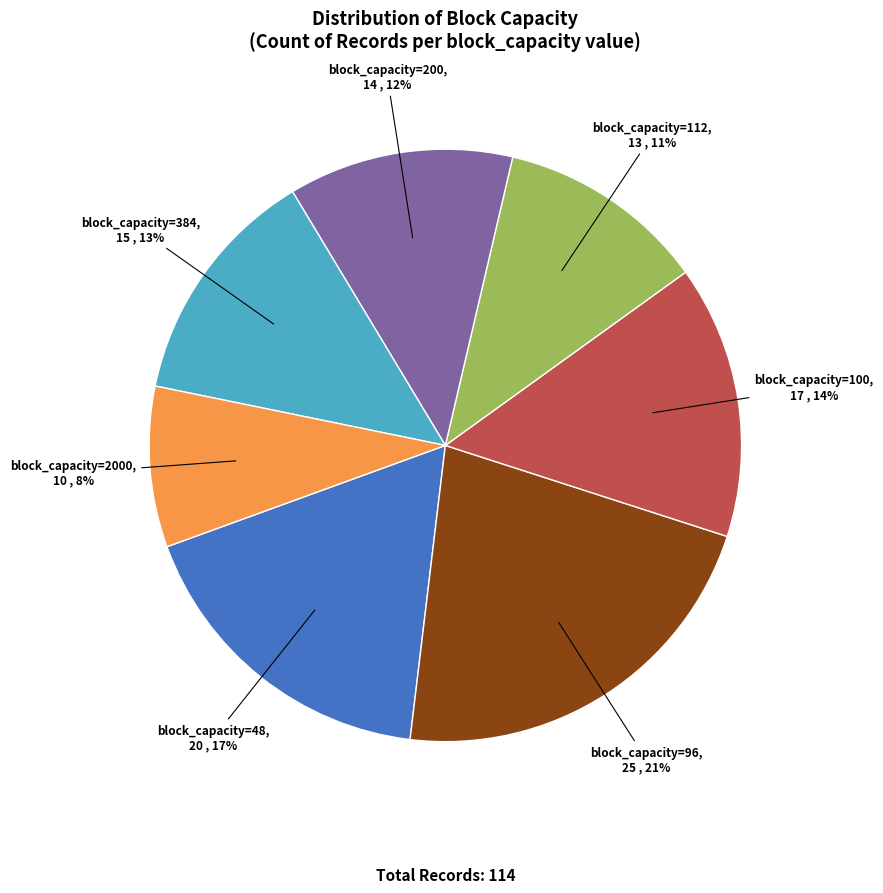

Between 112 and 96, which is larger?

96